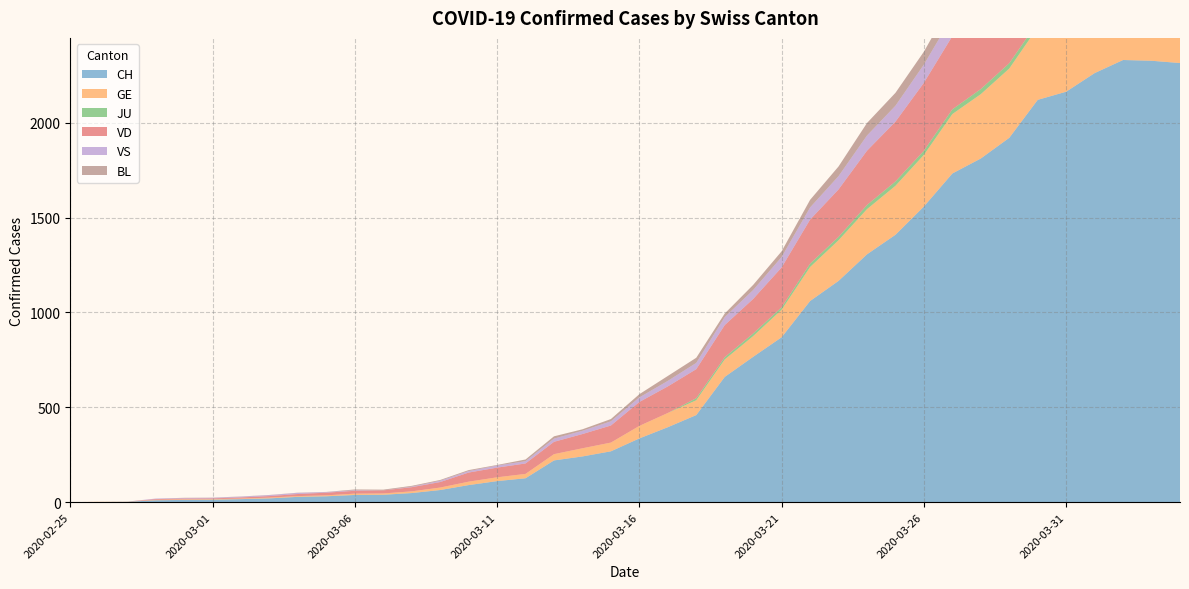

Reading left to right, transcribe all the data shown in this chart.

CH: 0	1	2	10	12	13	16	20	28	31	38	39	48	64	90	111	126	220	241	268	336	395	459	660	766	869	1060	1166	1306	1409	1558	1732	1811	1920	2120	2163	2261	2330	2326	2314
GE: 0	1	1	2	3	3	3	4	4	5	7	7	9	13	18	20	23	33	43	46	66	75	78	92	109	145	179	214	238	258	272	313	339	365	382	405	406	424	424	421
JU: 0	0	0	0	0	0	0	0	0	0	0	0	0	0	0	0	0	0	0	0	0	0	11	12	14	13	18	18	22	23	22	25	27	28	28	29	29	29	28	27
VD: 0	0	0	4	4	4	6	8	11	14	15	16	22	29	48	51	55	65	75	90	126	140	153	169	182	210	232	250	286	315	358	386	371	376	380	390	399	390	382	384
VS: 0	0	0	3	3	3	4	5	6	3	3	0	3	7	8	11	12	17	17	22	24	29	33	42	47	55	64	70	80	84	96	104	110	112	122	136	139	135	144	142
BL: 0	0	0	0	1	1	1	1	1	1	4	4	4	4	5	3	9	12	8	12	17	26	27	19	27	30	40	51	66	68	68	79	75	99	86	88	86	81	82	73